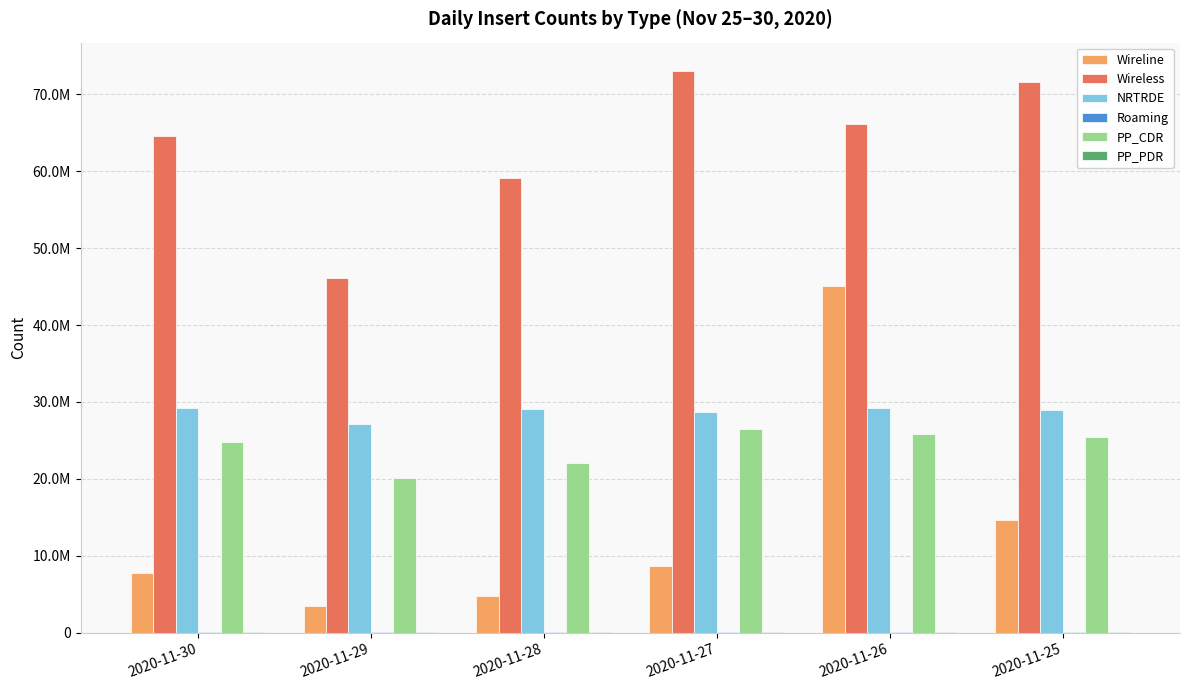

Reading left to right, transcribe all the data shown in this chart.

Wireline: 7715853	3494723	4745731	8624388	45055713	14714486
Wireless: 64601782	46134726	59080987	73076144	66140414	71642603
NRTRDE: 29175512	27133916	29032235	28757937	29172433	28985382
Roaming: 104648	105445	111067	111412	112552	109830
PP_CDR: 24774755	20082928	22044457	26548877	25786346	25444385
PP_PDR: 116666	85458	102134	124490	127665	124998